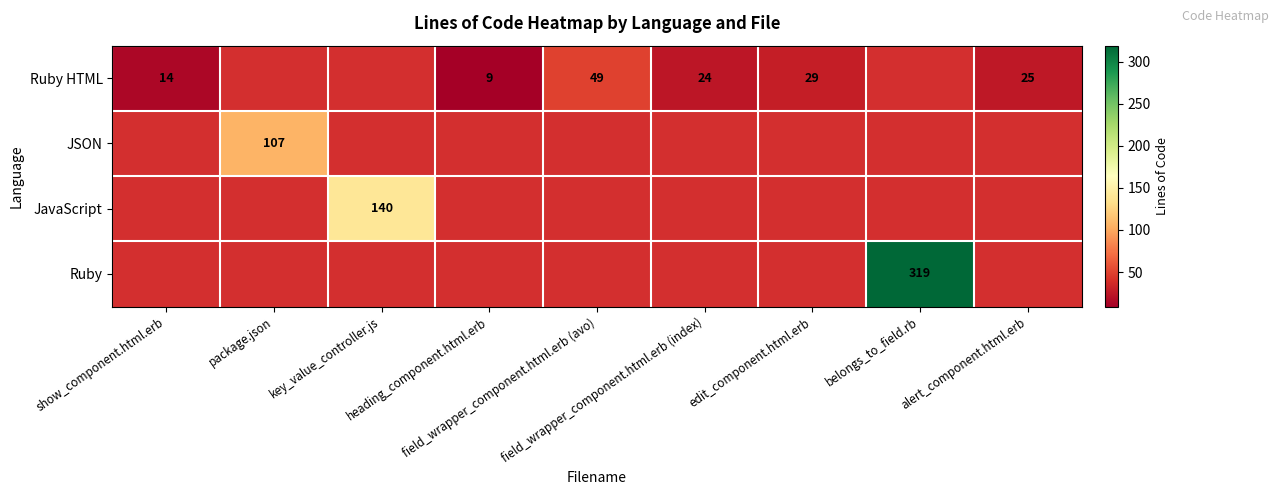

How many values in the Ruby HTML series exceed 24?

3